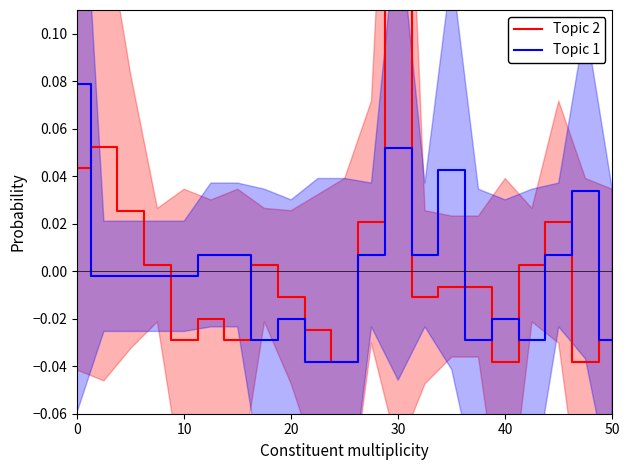

The Topic 2 series shows 0.1 at 0. True or false?

False